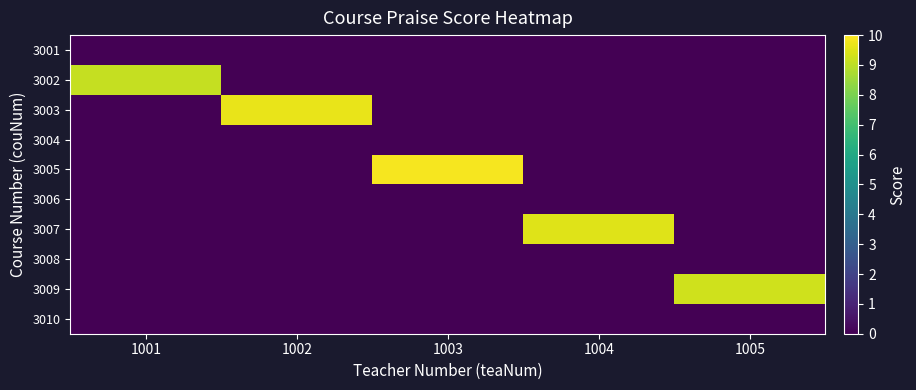

Which series has the widest spread of values?

3005